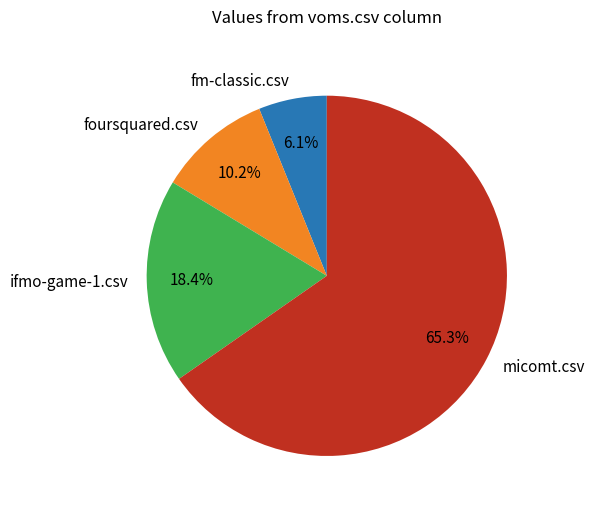

Which slice is the largest?

micomt.csv